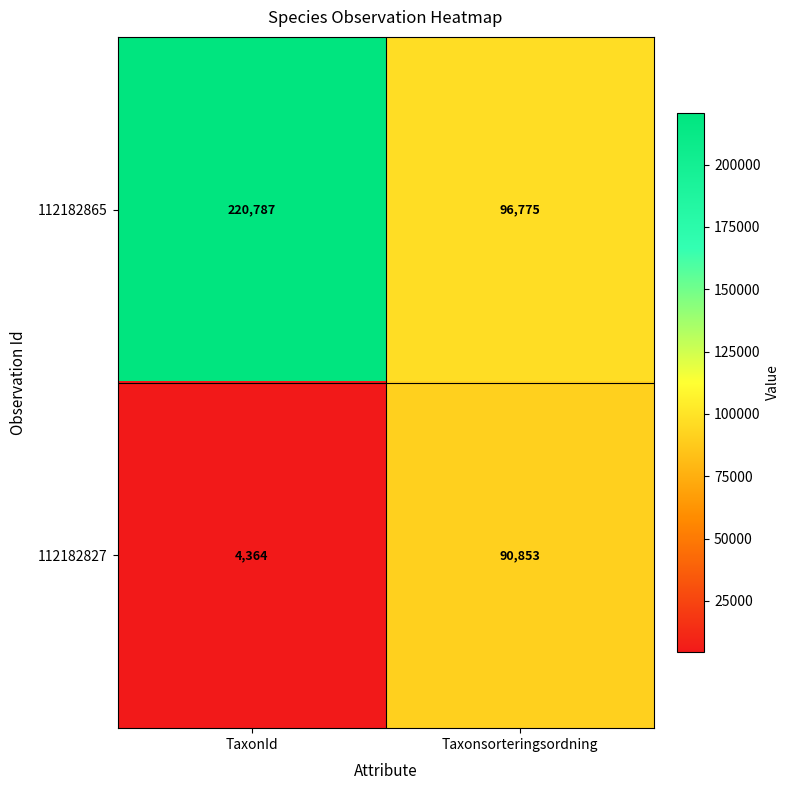

What is the approximate value of 112182865 at TaxonId, to the nearest 10?

220790